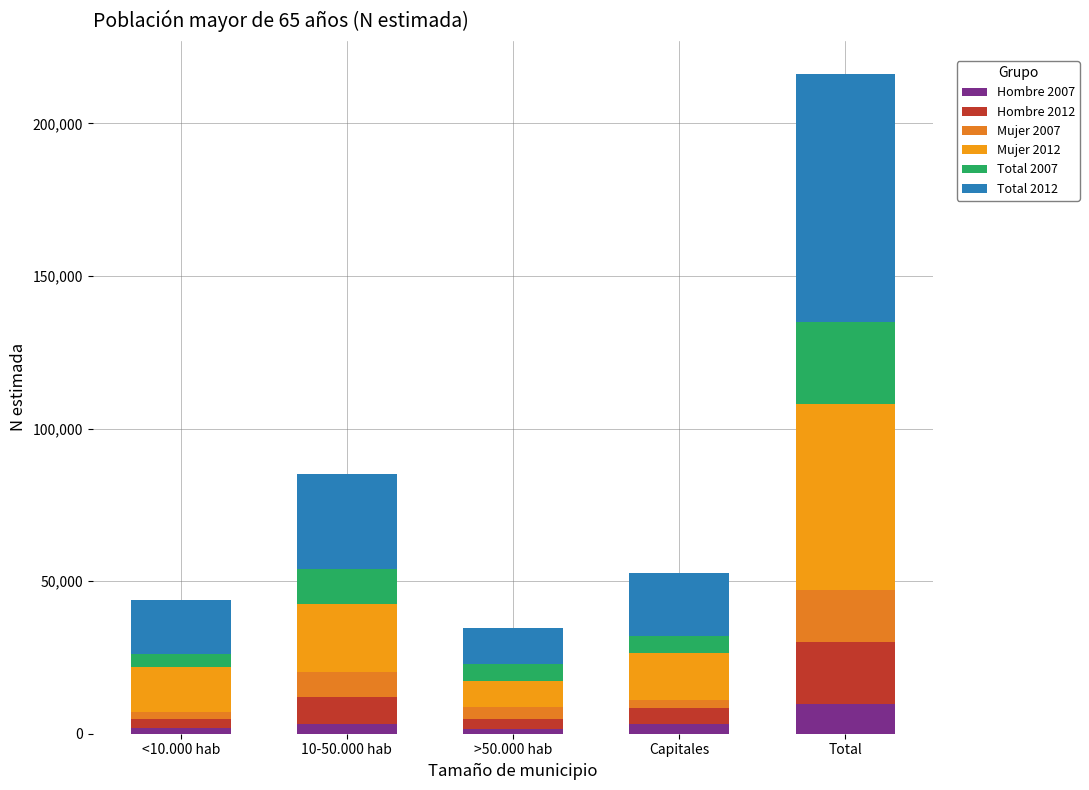

How many distinct data groups are displayed?

6